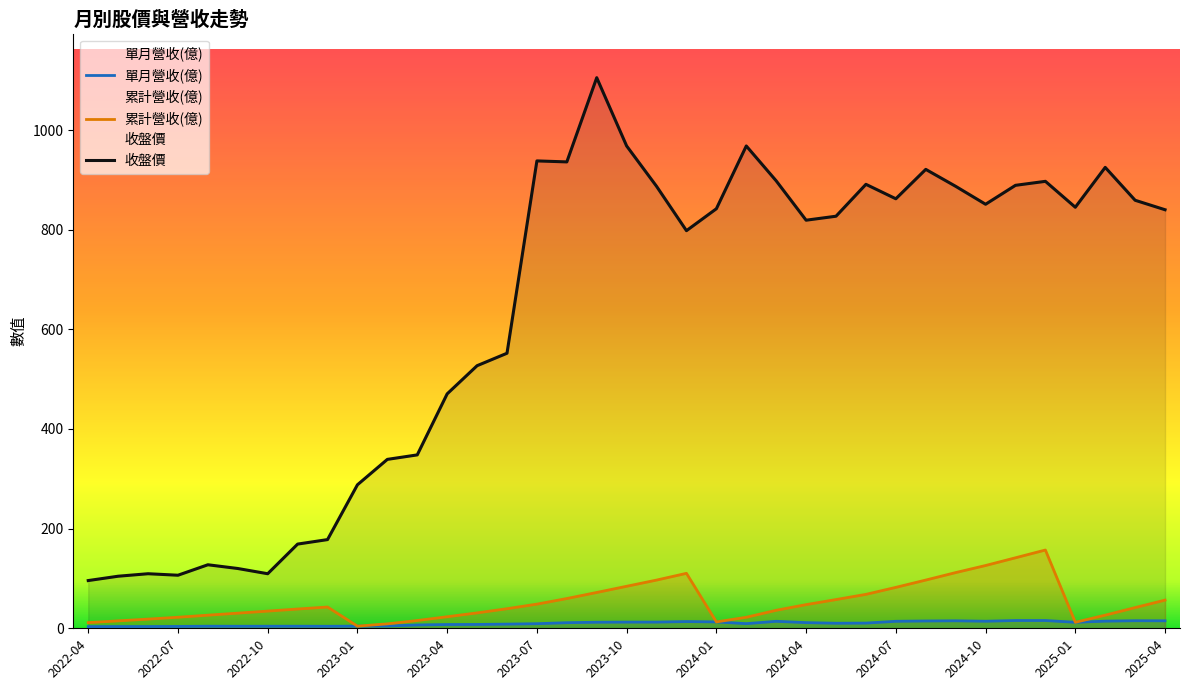

The value of 收盤價 at 2023-06 is 239.9. True or false?

False